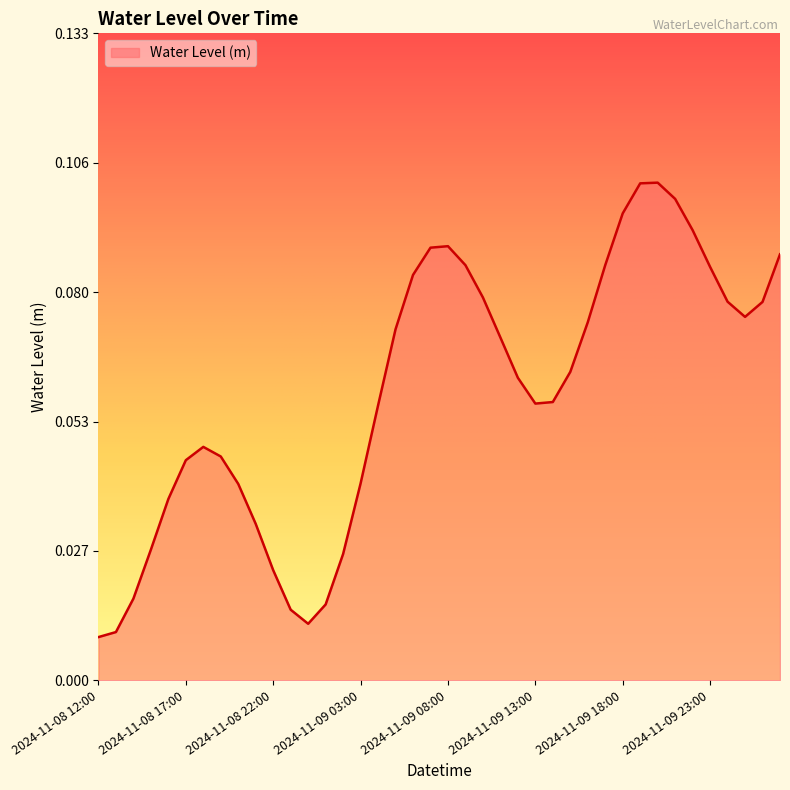

Count the number of categories in the chart.

40